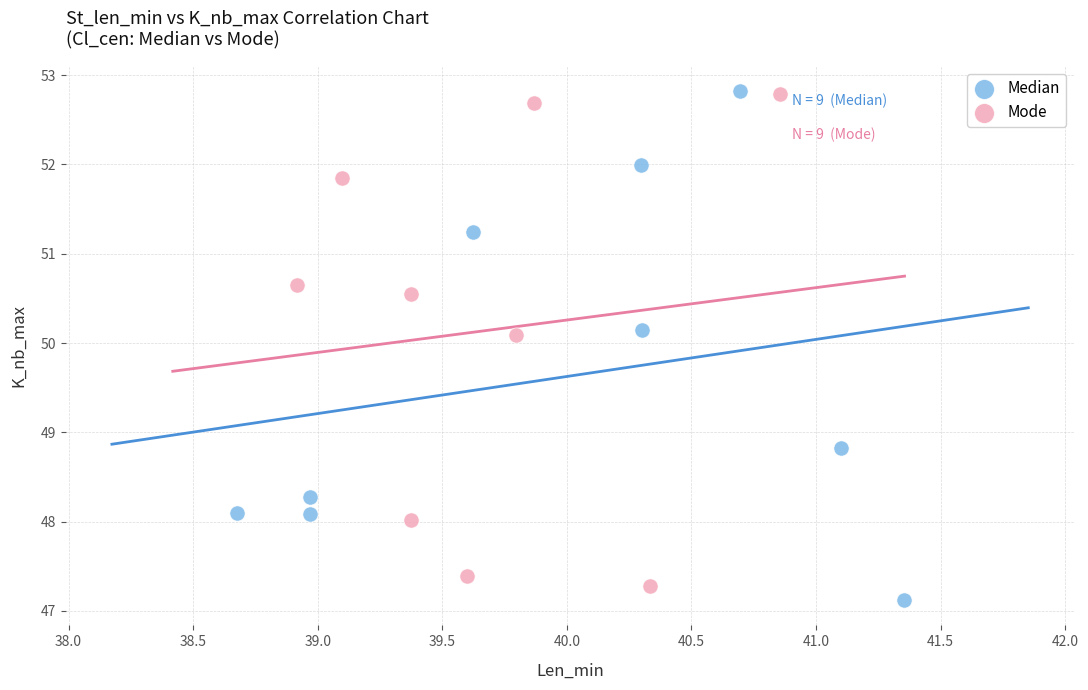

What are all the series names shown in the legend?

Median, Mode